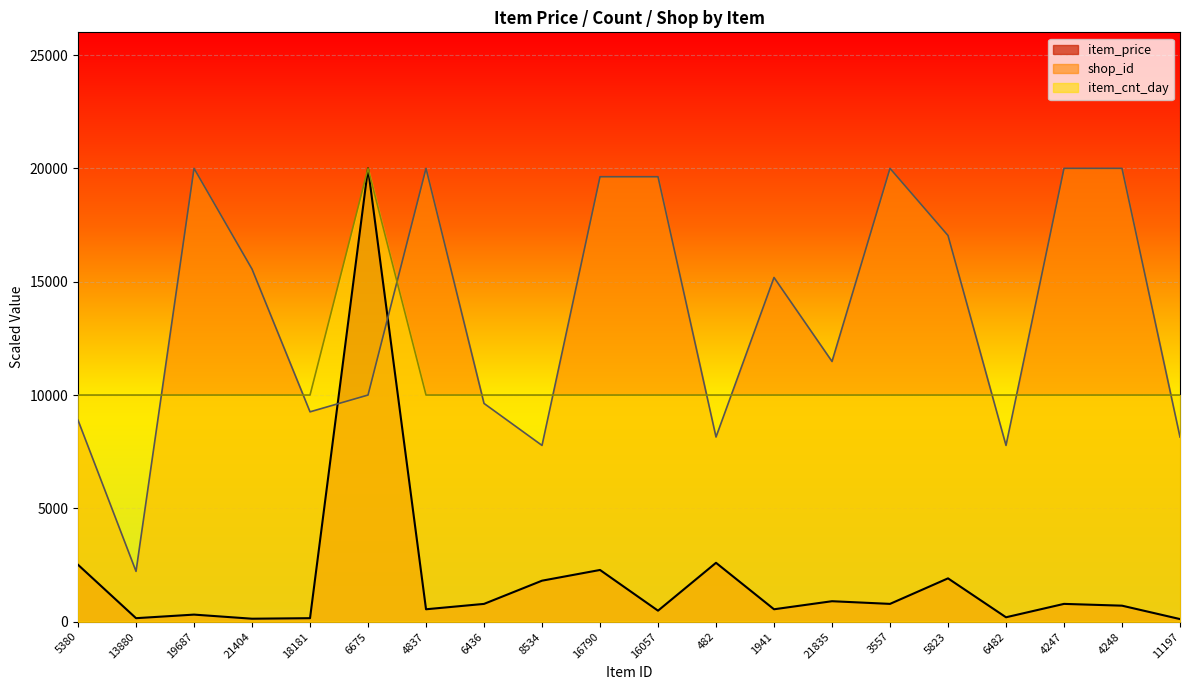

At how many categories does at least one series exceed 15795?

9